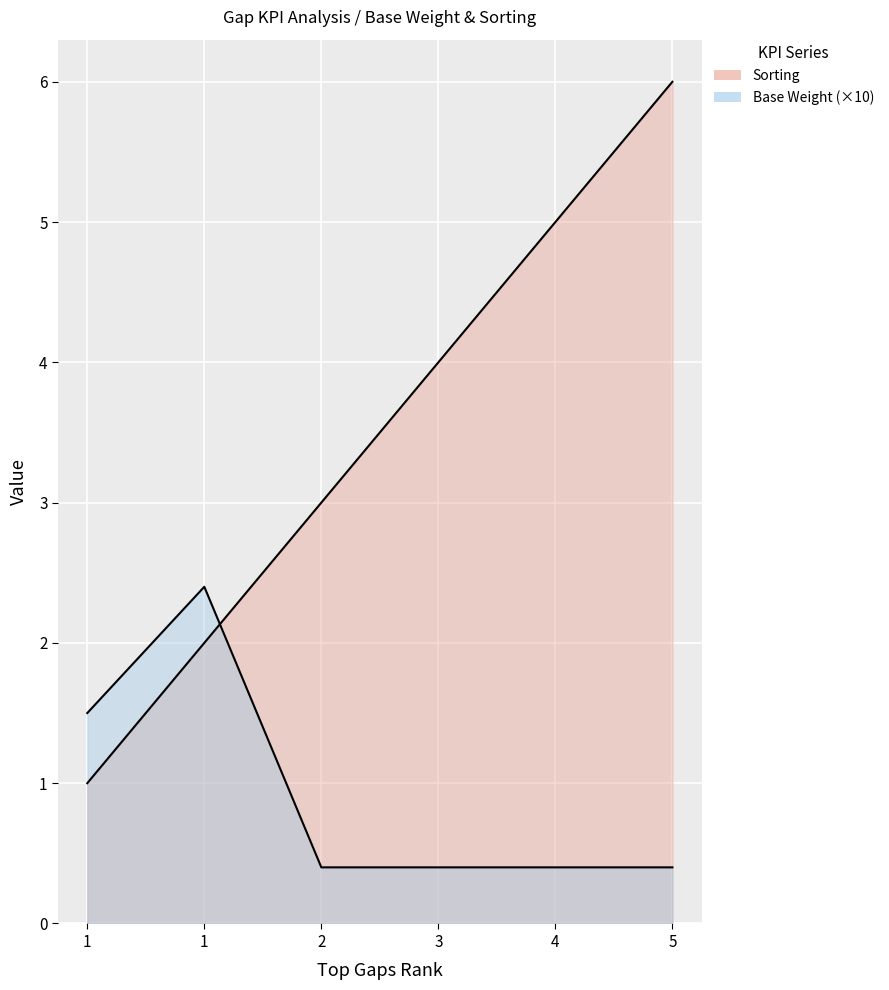

Which category has the lowest value in the Base Weight series?

2